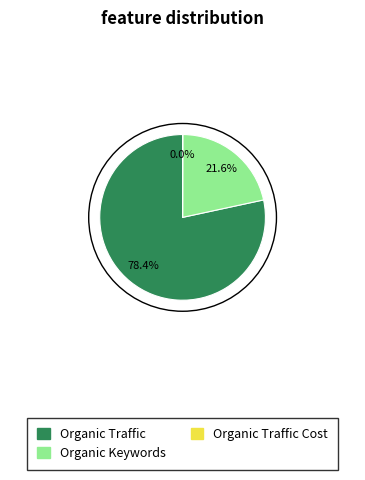

Does any single category account for the majority?

Yes